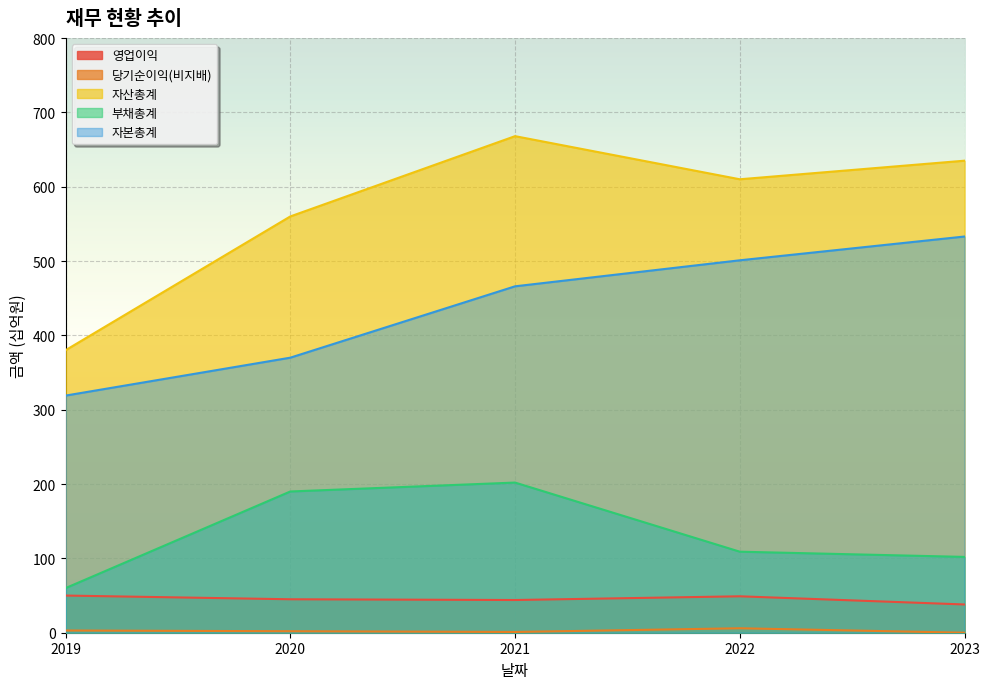

What value does the 자산총계 series have at 2021?

668